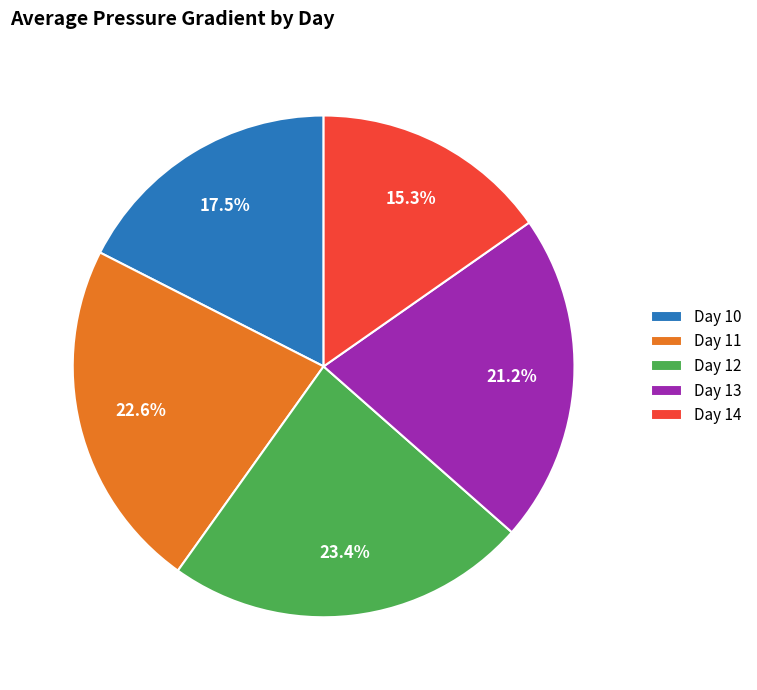

Count the number of slices in the pie.

5